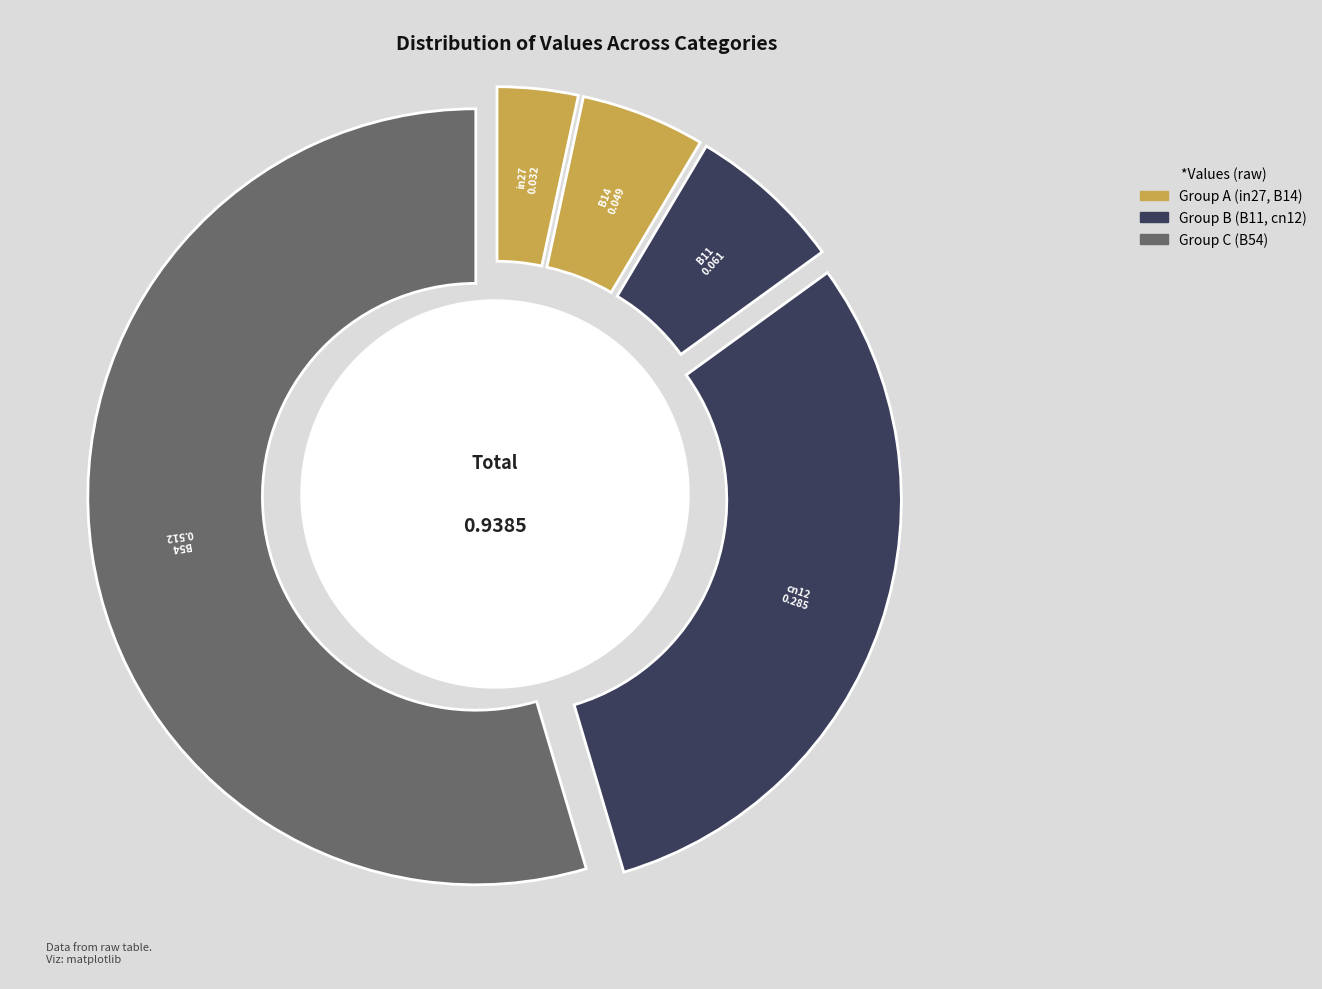

What is the total percentage of in27 and cn12?

33.8%